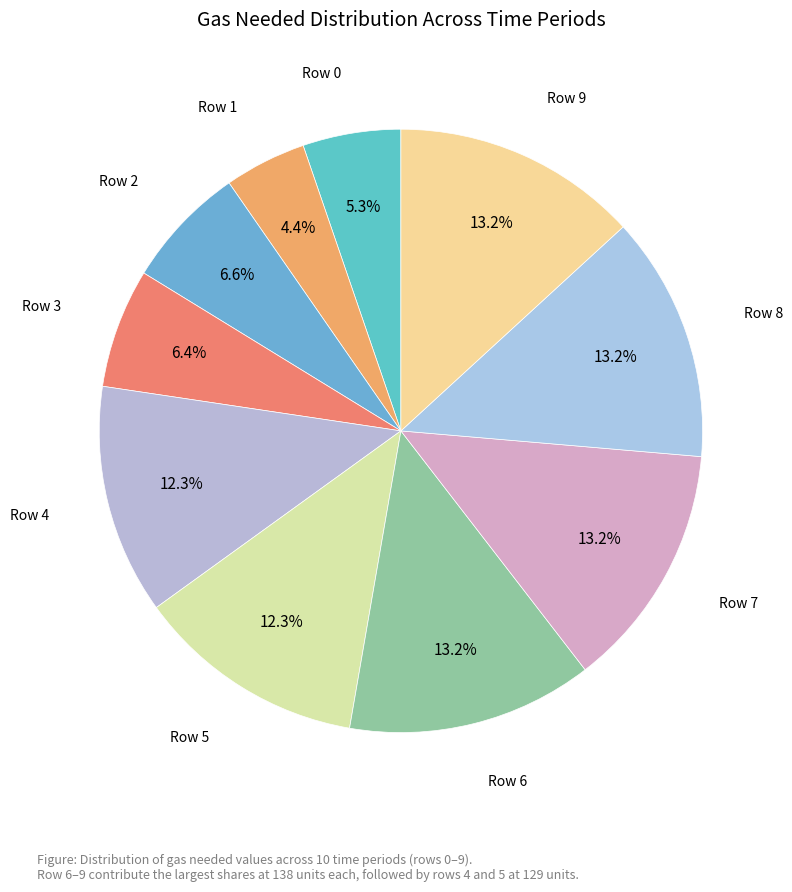

How many segments does this pie chart have?

10